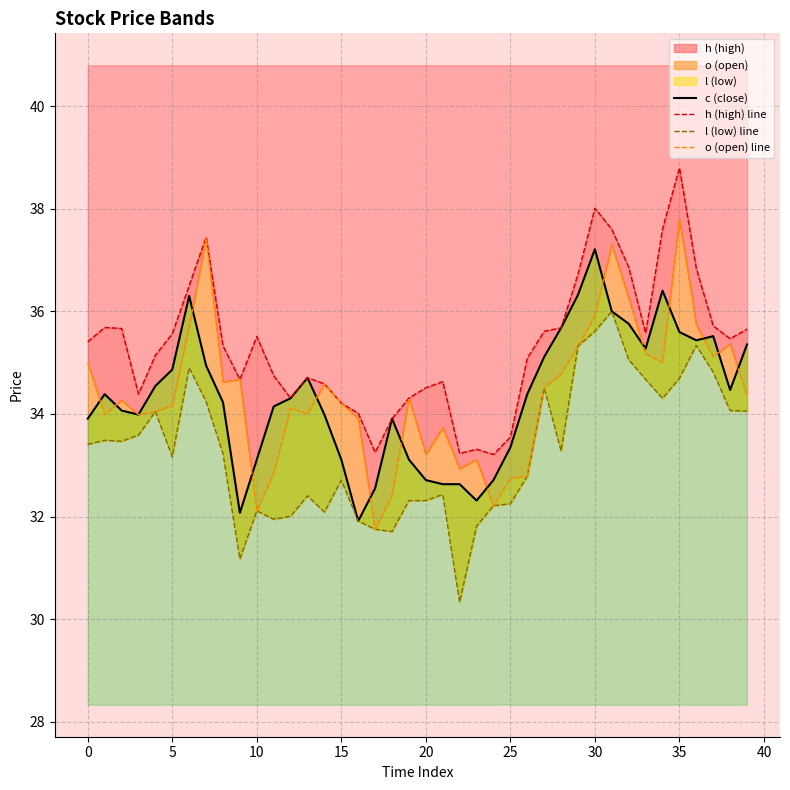

How many values in the h (high) line series are below 35?

17